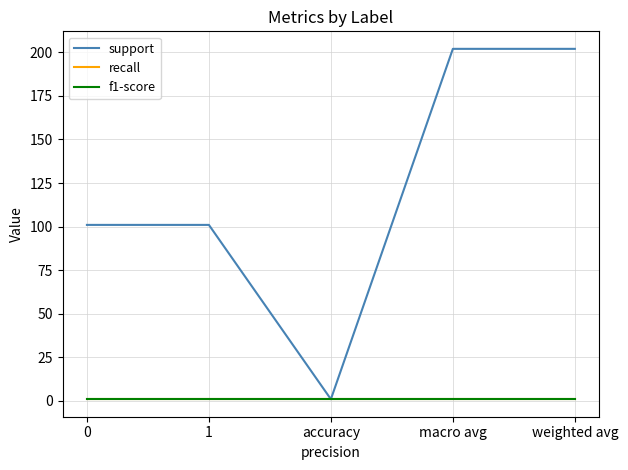

What is the maximum value shown in the chart?

202